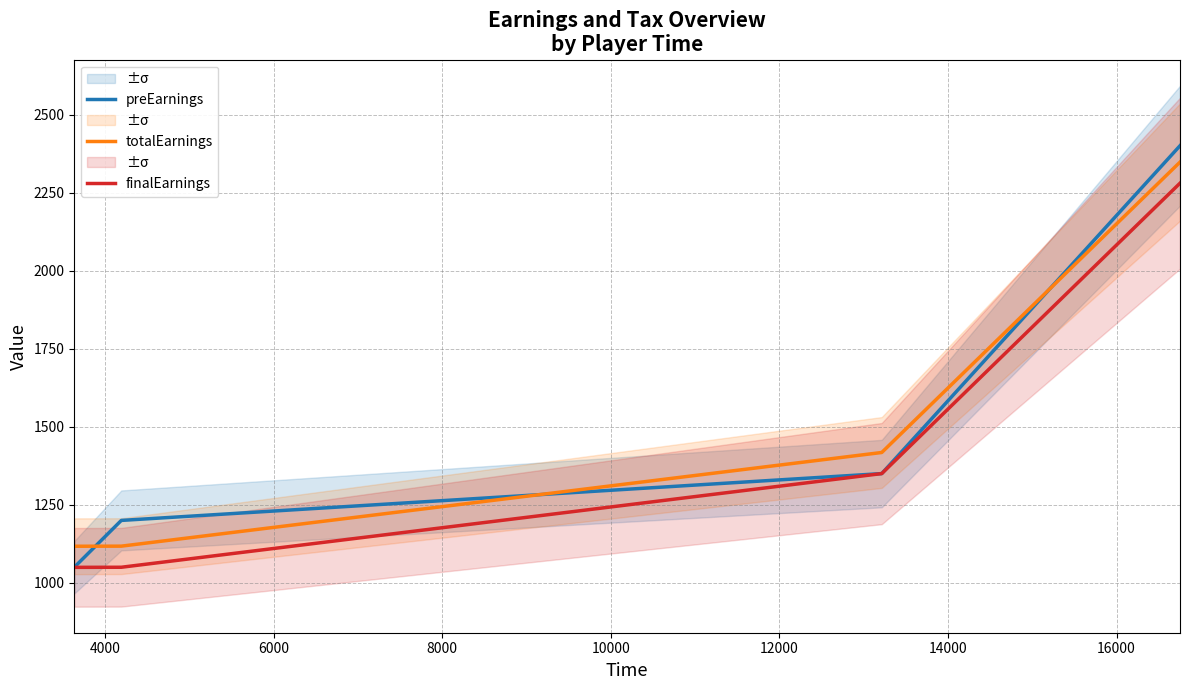

True or false: finalEarnings and preEarnings cross at least once.

False